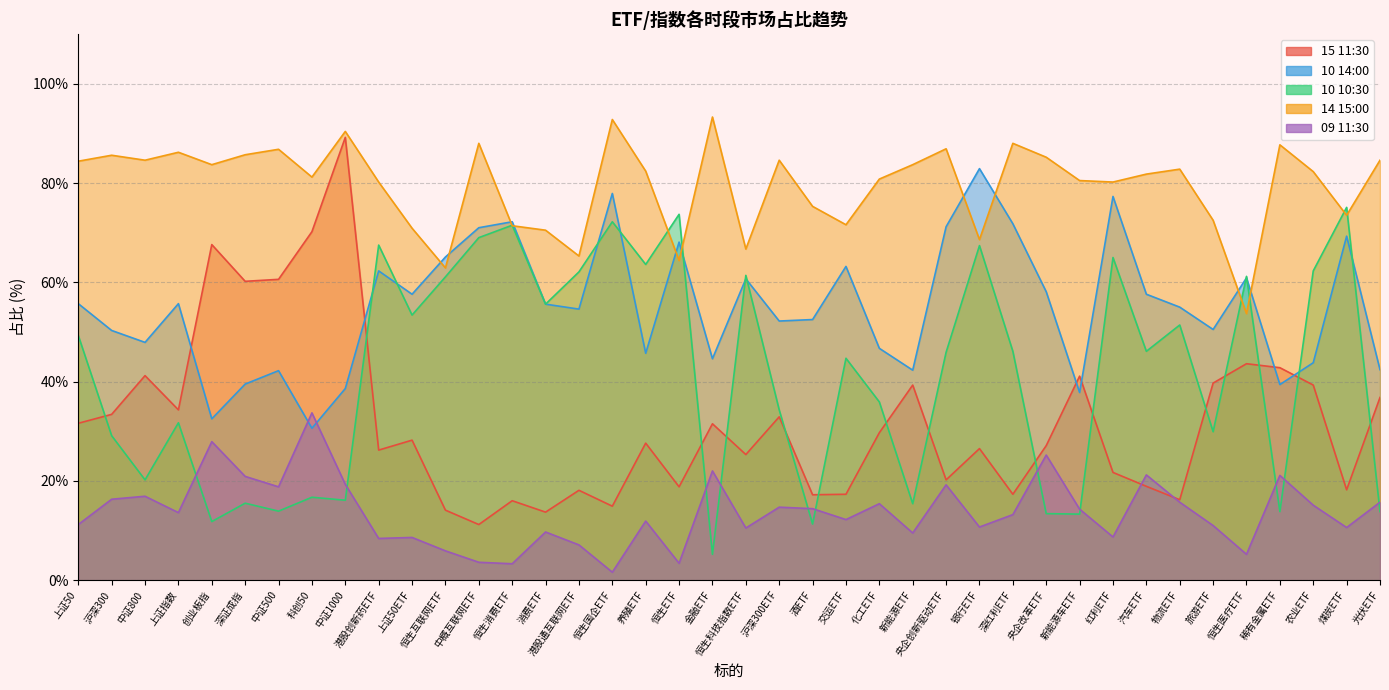

Reading left to right, transcribe all the data shown in this chart.

15 11:30: 上证50=31.6	沪深300=33.4	中证800=41.2	上证指数=34.3	创业板指=67.6	深证成指=60.2	中证500=60.6	科创50=70.2	中证1000=89.2	港股创新药ETF=26.2	上证50ETF=28.2	恒生互联网ETF=14.1	中概互联网ETF=11.2	恒生消费ETF=16.0	消费ETF=13.7	港股通互联网ETF=18.1	恒生国企ETF=14.9	养殖ETF=27.6	恒生ETF=18.8	金融ETF=31.5	恒生科技指数ETF=25.3	沪深300ETF=32.9	酒ETF=17.2	交运ETF=17.3	化工ETF=29.7	新能源ETF=39.3	央企创新驱动ETF=20.2	银行ETF=26.5	深红利ETF=17.3	央企改革ETF=27.1	新能源车ETF=41.1	红利ETF=21.7	汽车ETF=18.9	物流ETF=16.2	旅游ETF=39.7	恒生医疗ETF=43.6	稀有金属ETF=42.8	农业ETF=39.3	煤炭ETF=18.2	光伏ETF=36.8
10 14:00: 上证50=55.7	沪深300=50.3	中证800=47.9	上证指数=55.7	创业板指=32.5	深证成指=39.5	中证500=42.2	科创50=30.6	中证1000=38.6	港股创新药ETF=62.3	上证50ETF=57.6	恒生互联网ETF=65.1	中概互联网ETF=71.0	恒生消费ETF=72.2	消费ETF=55.6	港股通互联网ETF=54.6	恒生国企ETF=77.9	养殖ETF=45.7	恒生ETF=68.1	金融ETF=44.6	恒生科技指数ETF=60.7	沪深300ETF=52.2	酒ETF=52.5	交运ETF=63.2	化工ETF=46.7	新能源ETF=42.3	央企创新驱动ETF=71.2	银行ETF=82.9	深红利ETF=71.8	央企改革ETF=58.1	新能源车ETF=37.8	红利ETF=77.3	汽车ETF=57.6	物流ETF=55.0	旅游ETF=50.5	恒生医疗ETF=60.9	稀有金属ETF=39.4	农业ETF=43.8	煤炭ETF=69.3	光伏ETF=42.4
10 10:30: 上证50=49.3	沪深300=29.1	中证800=20.2	上证指数=31.7	创业板指=11.8	深证成指=15.5	中证500=13.9	科创50=16.7	中证1000=16.1	港股创新药ETF=67.5	上证50ETF=53.4	恒生互联网ETF=61.1	中概互联网ETF=69.0	恒生消费ETF=71.5	消费ETF=55.6	港股通互联网ETF=62.1	恒生国企ETF=72.2	养殖ETF=63.6	恒生ETF=73.7	金融ETF=5.2	恒生科技指数ETF=61.4	沪深300ETF=34.3	酒ETF=11.3	交运ETF=44.7	化工ETF=35.9	新能源ETF=15.4	央企创新驱动ETF=45.9	银行ETF=67.4	深红利ETF=46.1	央企改革ETF=13.4	新能源车ETF=13.3	红利ETF=65.0	汽车ETF=46.1	物流ETF=51.4	旅游ETF=29.9	恒生医疗ETF=61.2	稀有金属ETF=13.8	农业ETF=62.3	煤炭ETF=75.1	光伏ETF=13.8
14 15:00: 上证50=84.4	沪深300=85.6	中证800=84.6	上证指数=86.2	创业板指=83.7	深证成指=85.7	中证500=86.8	科创50=81.2	中证1000=90.4	港股创新药ETF=80.2	上证50ETF=70.9	恒生互联网ETF=62.9	中概互联网ETF=88.0	恒生消费ETF=71.4	消费ETF=70.5	港股通互联网ETF=65.3	恒生国企ETF=92.8	养殖ETF=82.4	恒生ETF=64.4	金融ETF=93.3	恒生科技指数ETF=66.7	沪深300ETF=84.6	酒ETF=75.3	交运ETF=71.6	化工ETF=80.8	新能源ETF=83.7	央企创新驱动ETF=86.9	银行ETF=68.6	深红利ETF=88.0	央企改革ETF=85.2	新能源车ETF=80.5	红利ETF=80.2	汽车ETF=81.8	物流ETF=82.8	旅游ETF=72.5	恒生医疗ETF=53.7	稀有金属ETF=87.7	农业ETF=82.3	煤炭ETF=73.5	光伏ETF=84.6
09 11:30: 上证50=11.2	沪深300=16.3	中证800=16.9	上证指数=13.6	创业板指=27.9	深证成指=20.9	中证500=18.8	科创50=33.7	中证1000=19.3	港股创新药ETF=8.4	上证50ETF=8.6	恒生互联网ETF=5.9	中概互联网ETF=3.6	恒生消费ETF=3.3	消费ETF=9.7	港股通互联网ETF=7.1	恒生国企ETF=1.6	养殖ETF=11.9	恒生ETF=3.4	金融ETF=22.0	恒生科技指数ETF=10.5	沪深300ETF=14.7	酒ETF=14.4	交运ETF=12.2	化工ETF=15.4	新能源ETF=9.5	央企创新驱动ETF=19.2	银行ETF=10.7	深红利ETF=13.2	央企改革ETF=25.2	新能源车ETF=14.3	红利ETF=8.7	汽车ETF=21.2	物流ETF=15.7	旅游ETF=11.0	恒生医疗ETF=5.2	稀有金属ETF=21.1	农业ETF=15.1	煤炭ETF=10.6	光伏ETF=15.7